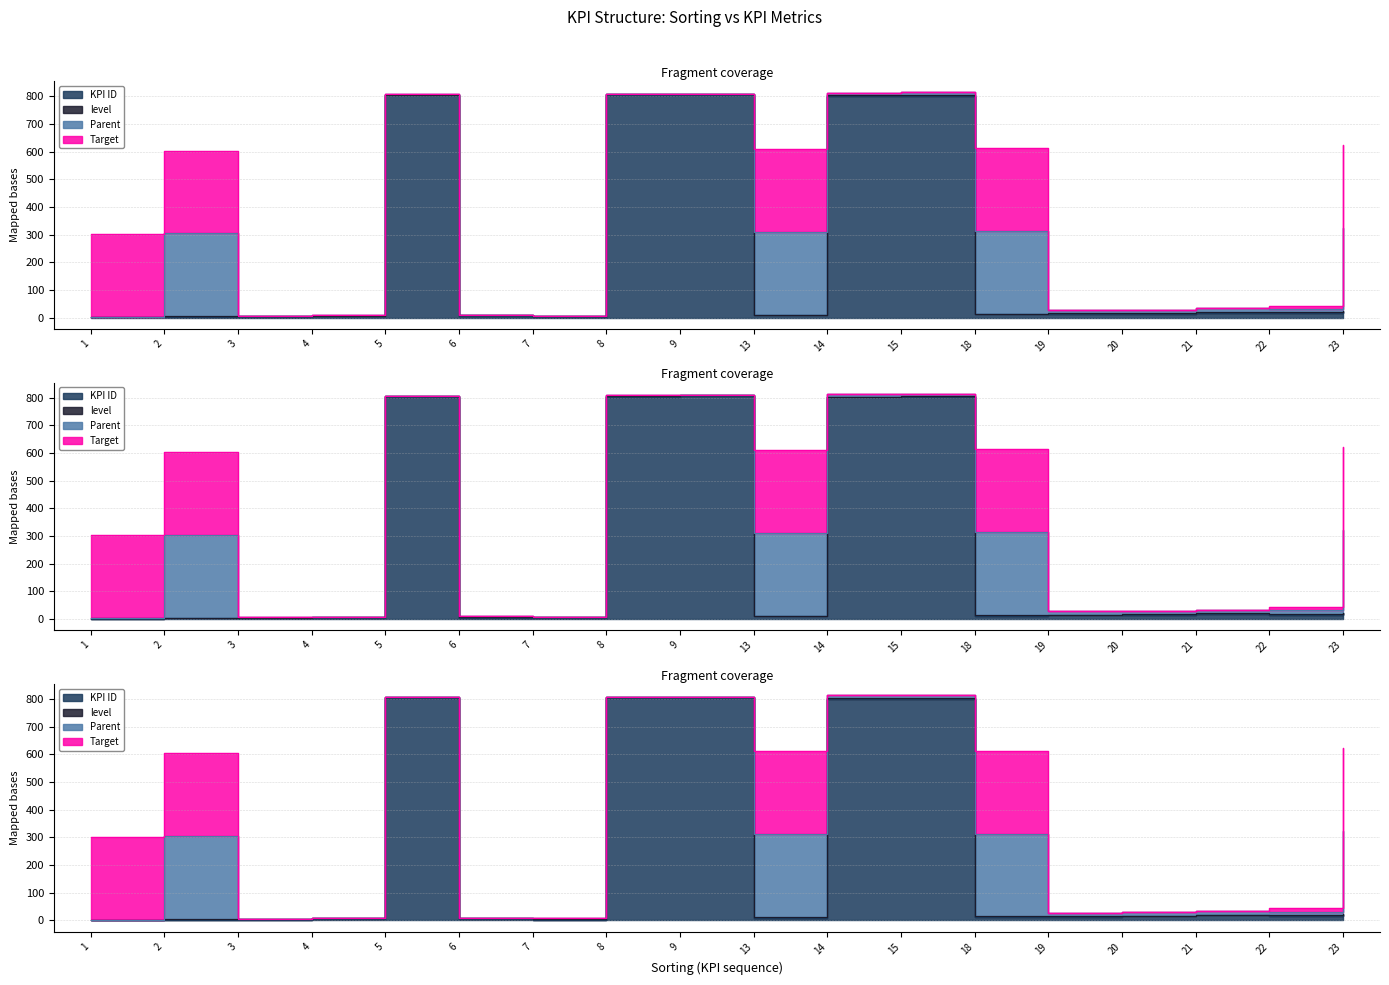

Reading right to left, what are all the values shown in this chart?

KPI ID: 23=21	22=16	21=18	20=14	19=13	18=12	15=802	14=801	13=9	9=805	8=804	7=3	6=5	5=803	4=4	3=2	2=2	1=1
level: 23=2	22=3	21=3	20=3	19=3	18=2	15=3	14=3	13=2	9=3	8=3	7=3	6=3	5=3	4=3	3=3	2=2	1=1
Parent: 23=300	22=12	21=12	20=12	19=12	18=300	15=9	14=9	13=300	9=1	8=1	7=1	6=1	5=1	4=1	3=1	2=300	1=0
Target: 23=300	22=12	21=0	20=0	19=0	18=300	15=0	14=0	13=300	9=0	8=0	7=0	6=0	5=0	4=0	3=0	2=300	1=300